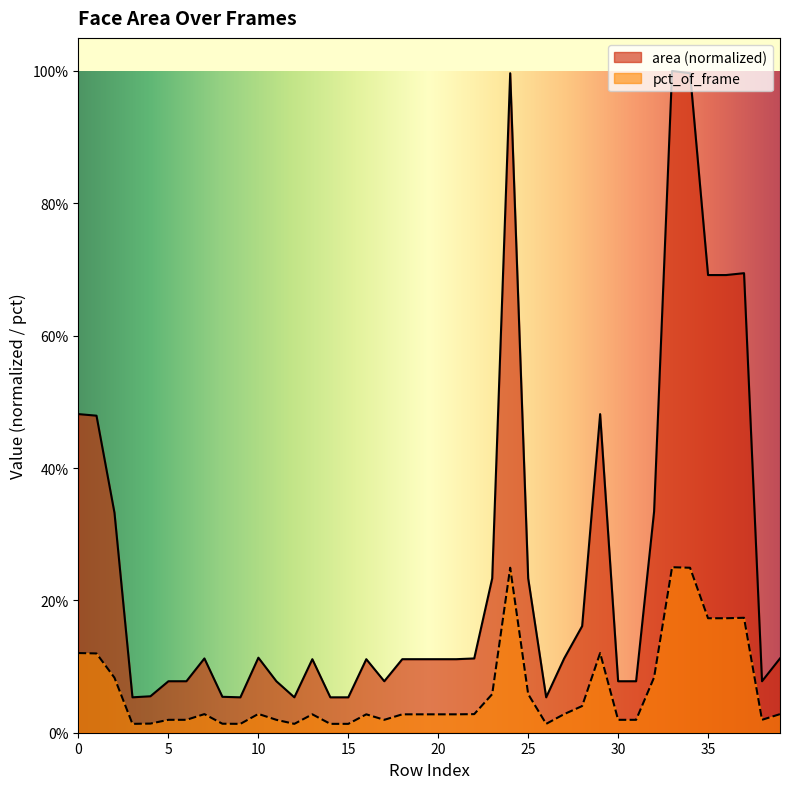

Which series has the widest spread of values?

area (normalized)